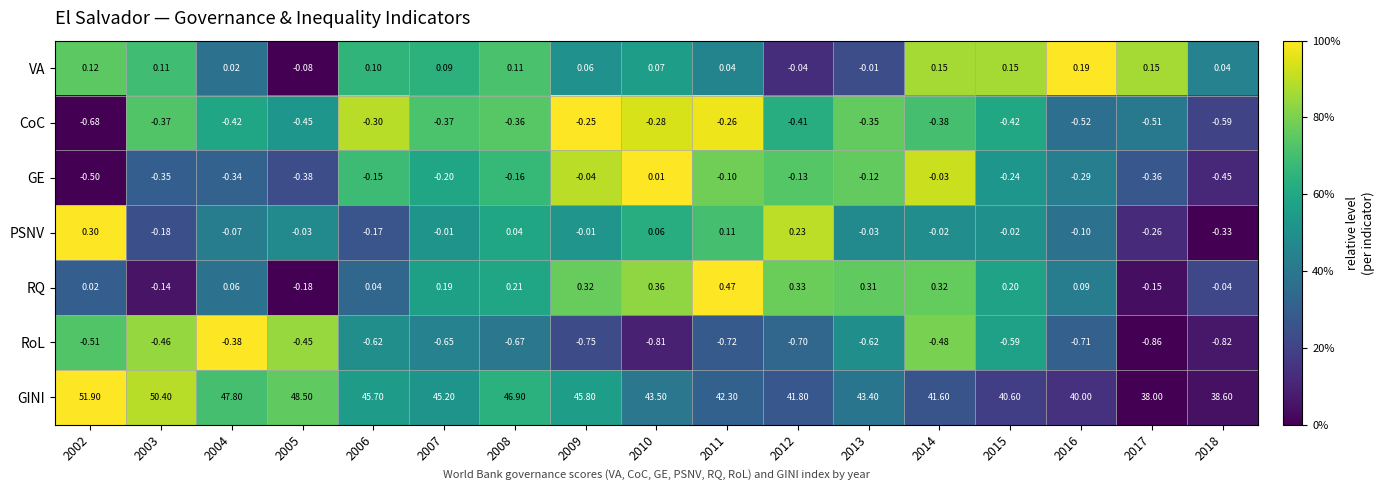

List the series in order of their peak value, highest first.

GINI, RQ, PSNV, VA, GE, CoC, RoL